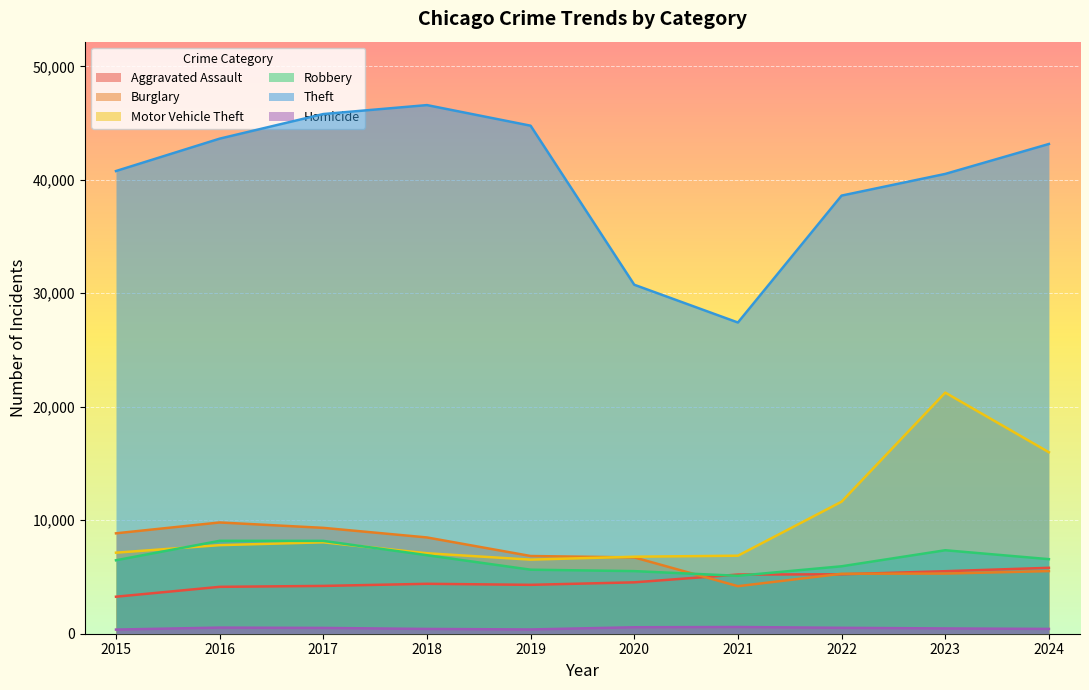

What value does the Robbery series have at 2022, to the nearest 50?

5950